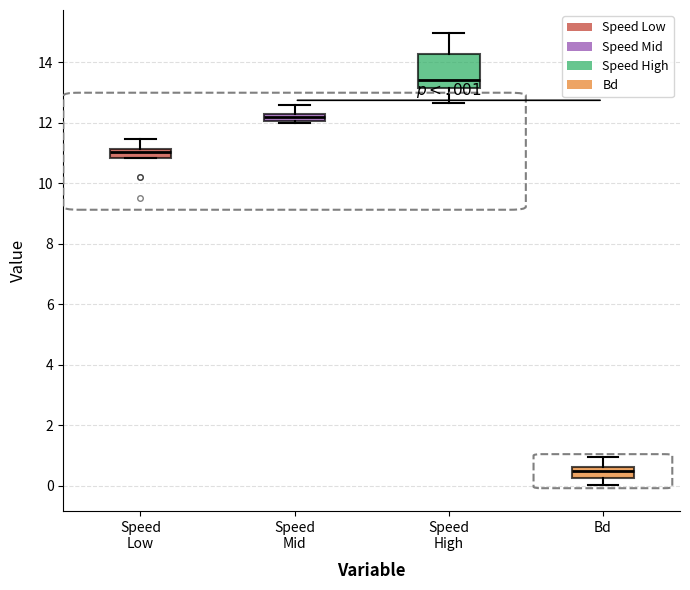

Where does the lower whisker of the box for Speed High end on the y-axis? The values are not printed on the chart, so give them approximately, as read against the axis.

12.6